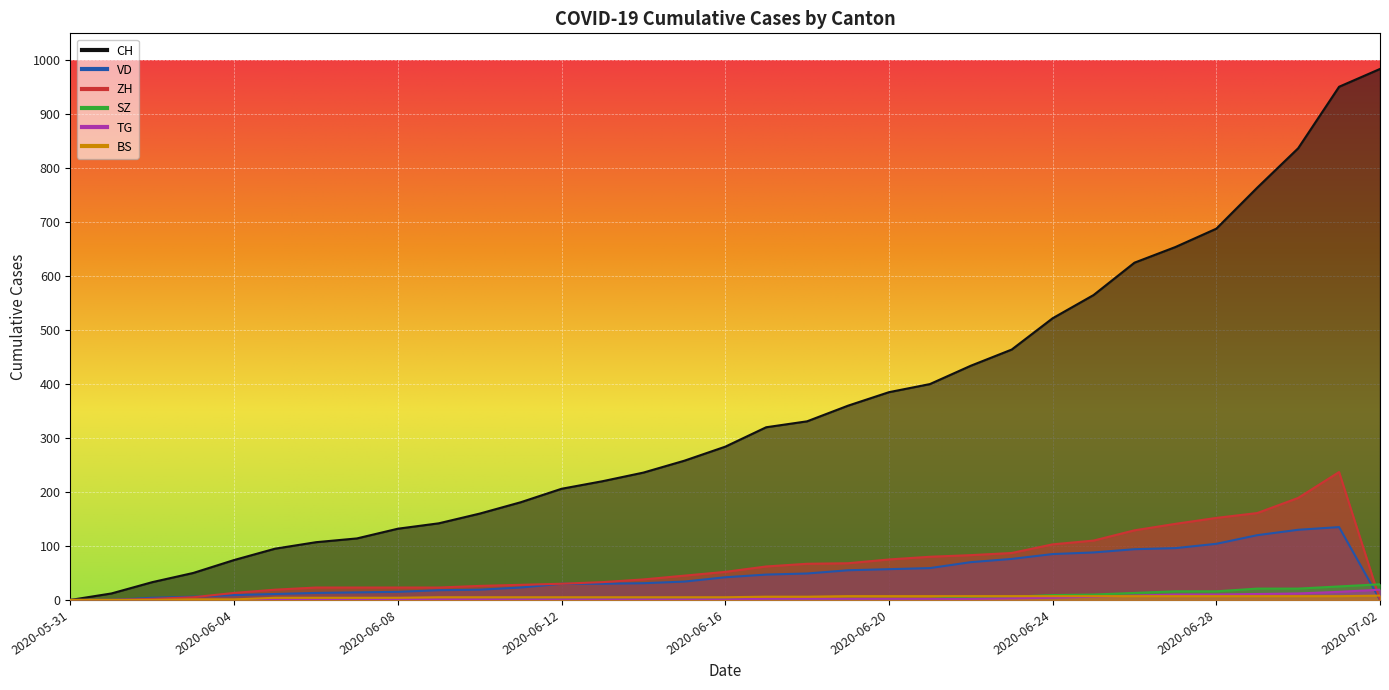

At which category does the chart reach its peak across all series?

2020-07-02